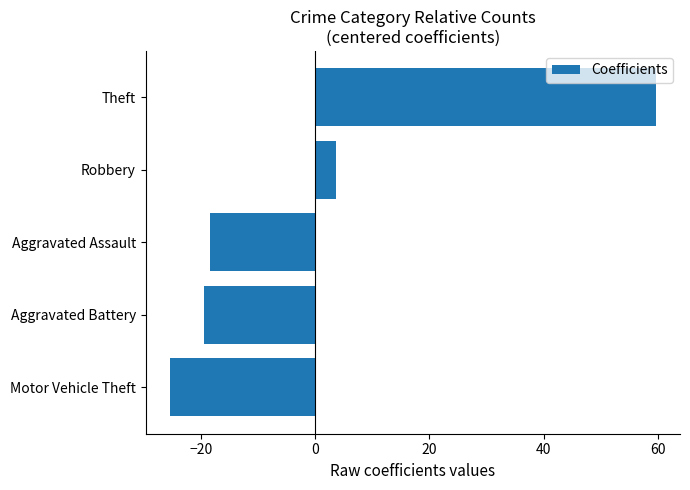

What is the smallest value displayed?

-25.4